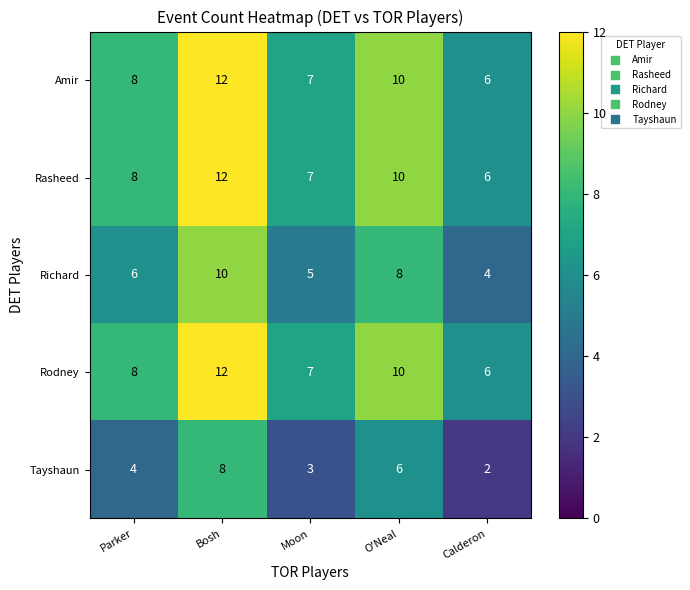

At which category is the sum across all series the highest?

Bosh